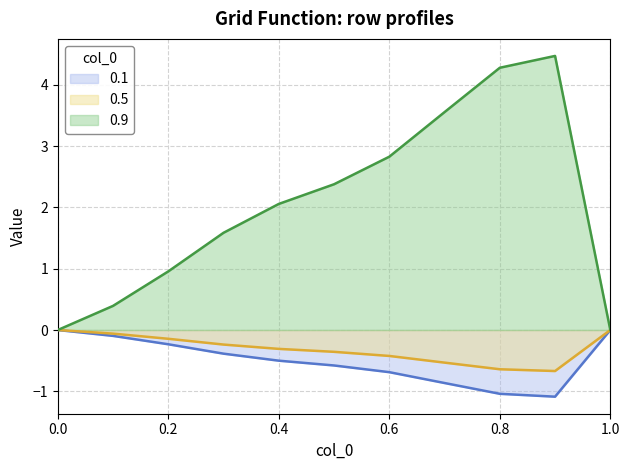

What is the label of the 9th point from the right?

0.2